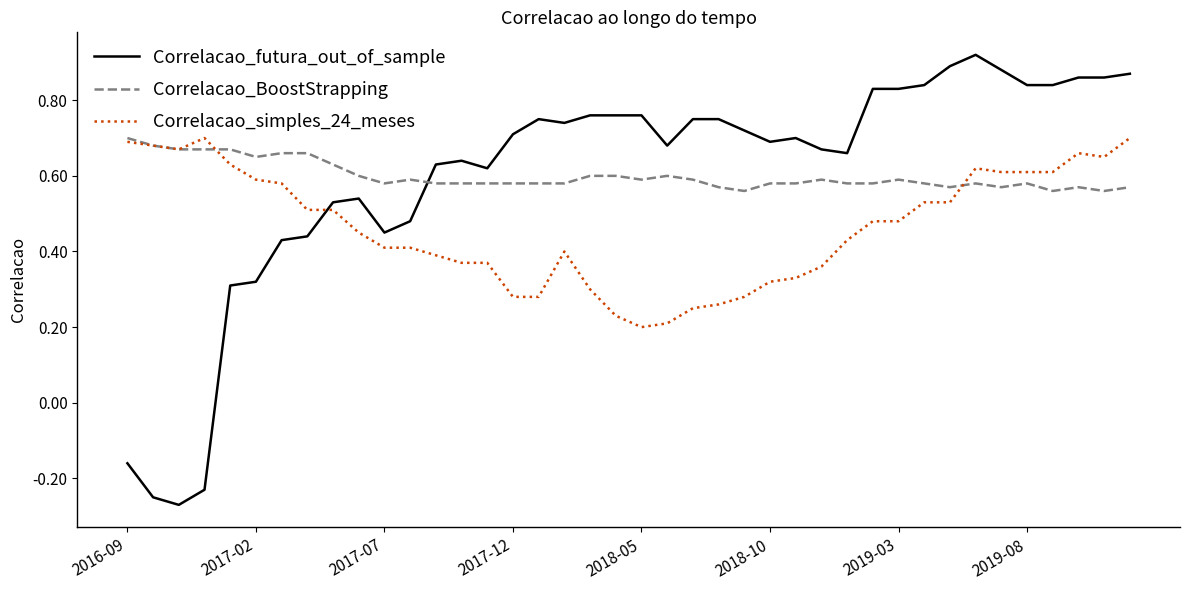

True or false: Correlacao_futura_out_of_sample and Correlacao_simples_24_meses intersect in this chart.

True